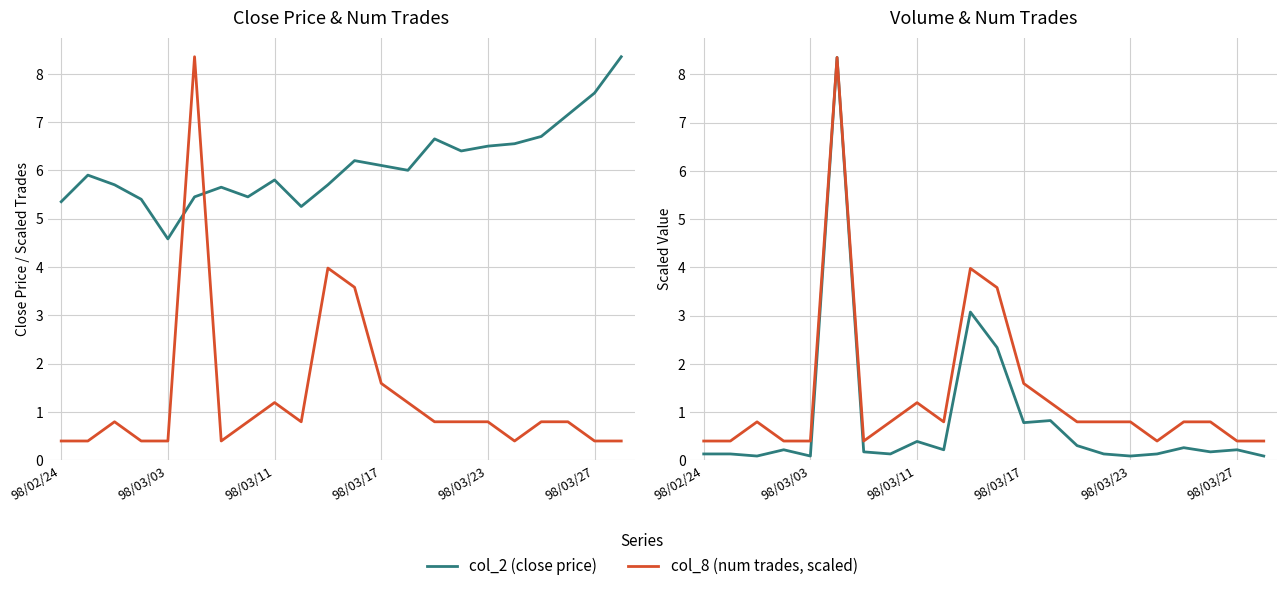

How many times do col_2 (close price) and col_8 (num trades, scaled) cross each other?

2